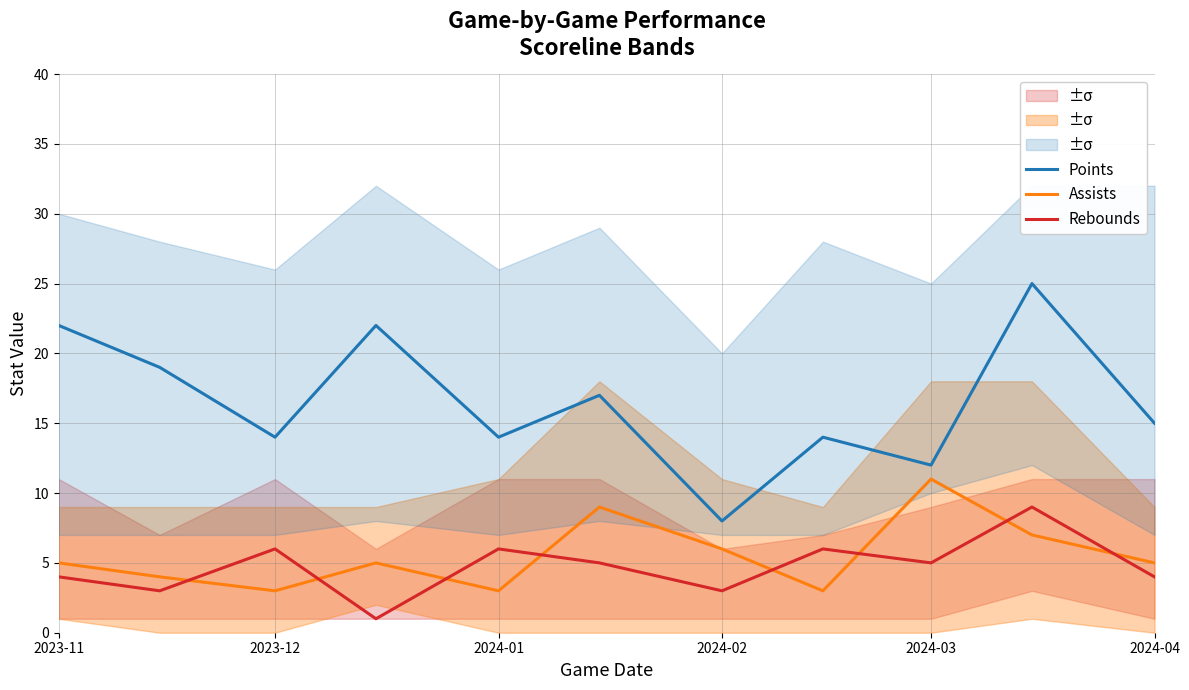

True or false: Points and Rebounds cross at least once.

False